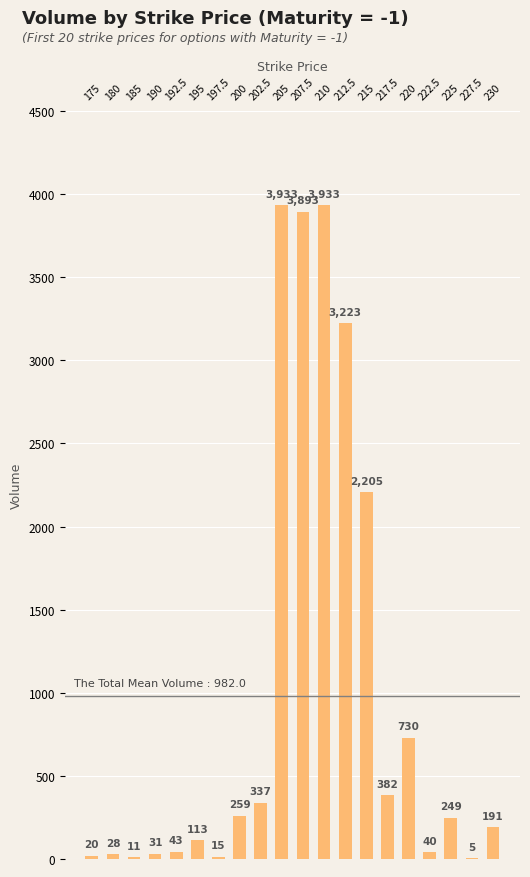

Reading left to right, list all the values displayed in this chart.

20	28	11	31	43	113	15	259	337	3933	3893	3933	3223	2205	382	730	40	249	5	191